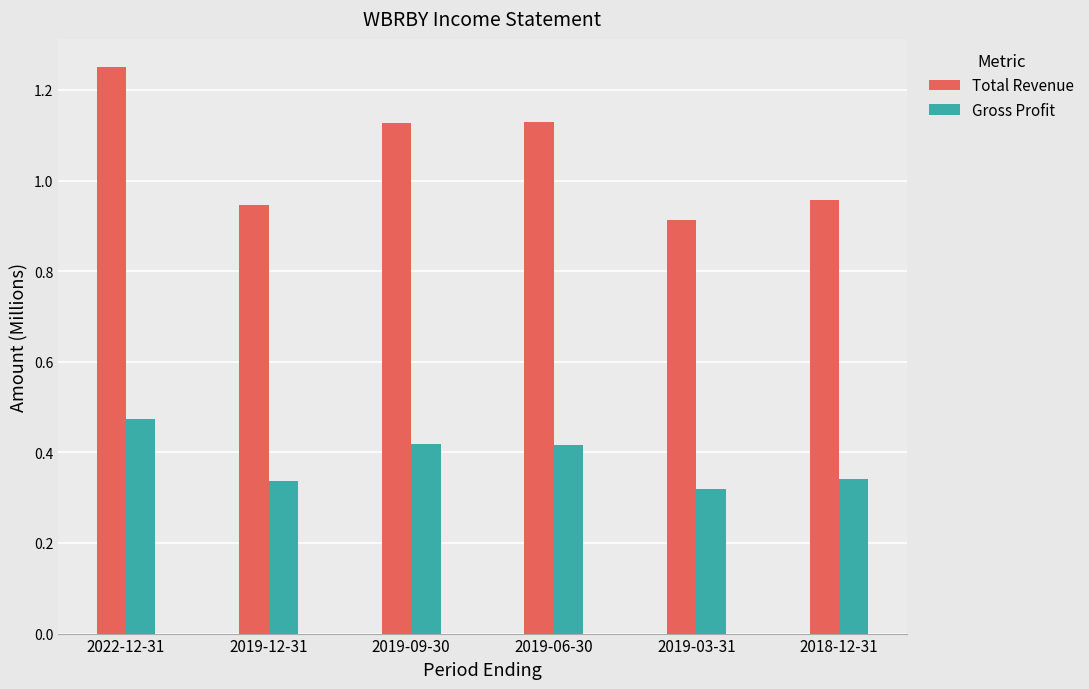

What is the label of the 6th bar from the left?

2018-12-31